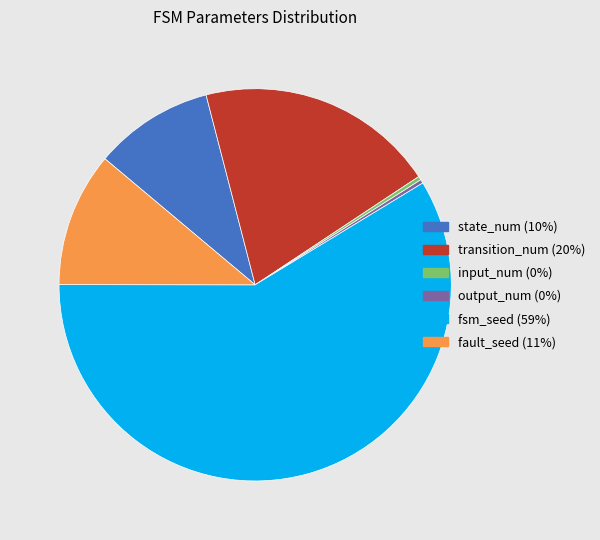

Does state_num represent more than half of the total?

No